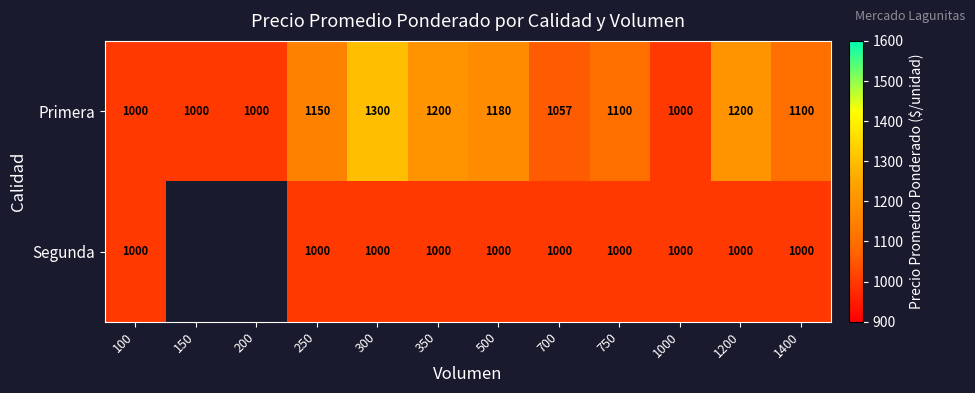

Which has a higher value, 700 or 100?

700